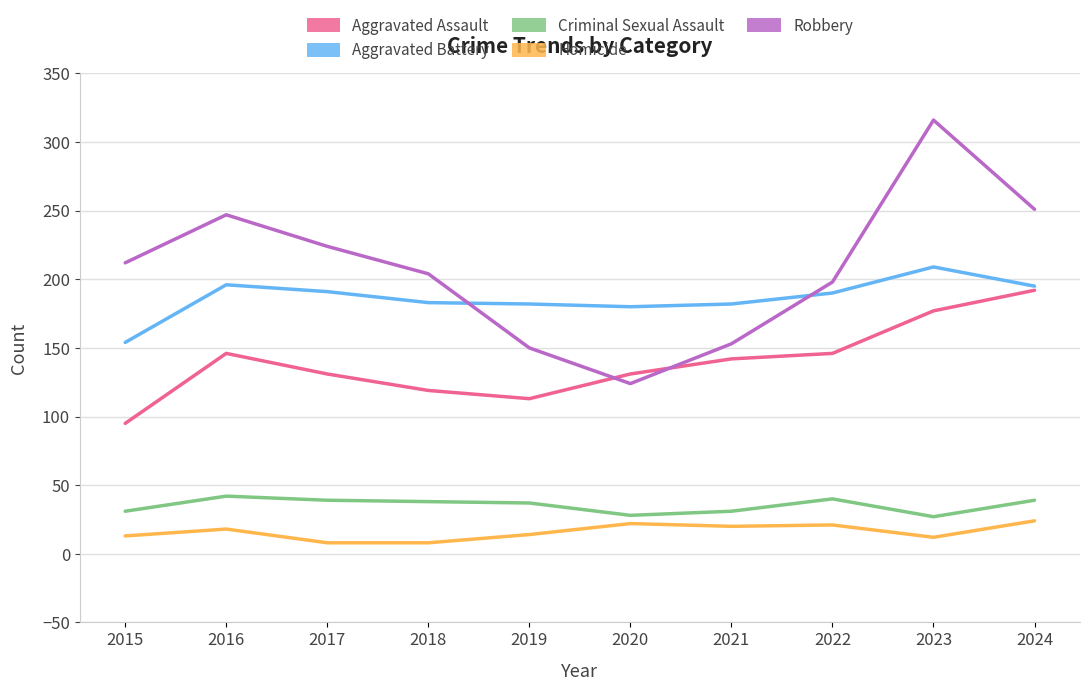

Which series has the largest range (max minus min)?

Robbery